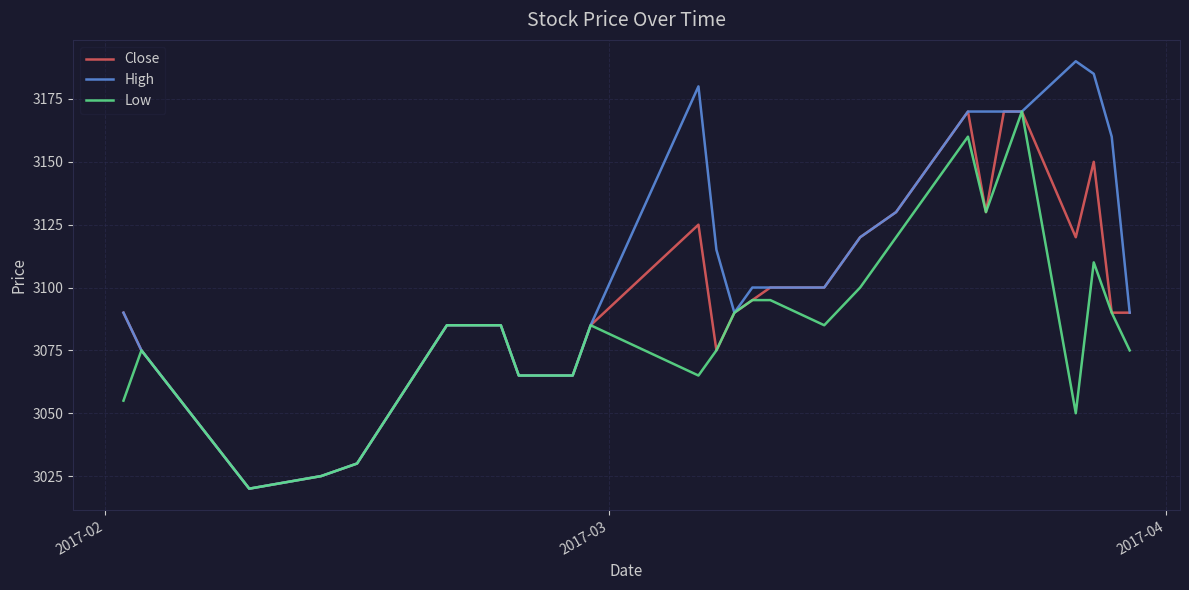

Which series has the largest total across all categories?

High